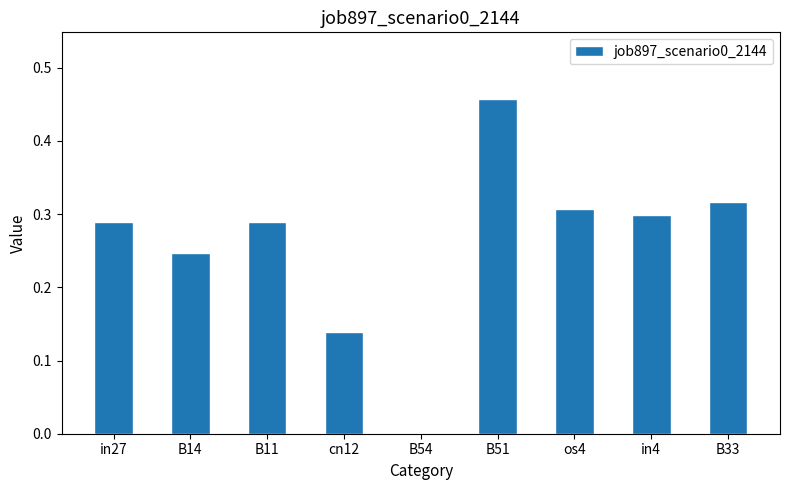

Between B54 and os4, which is larger?

os4